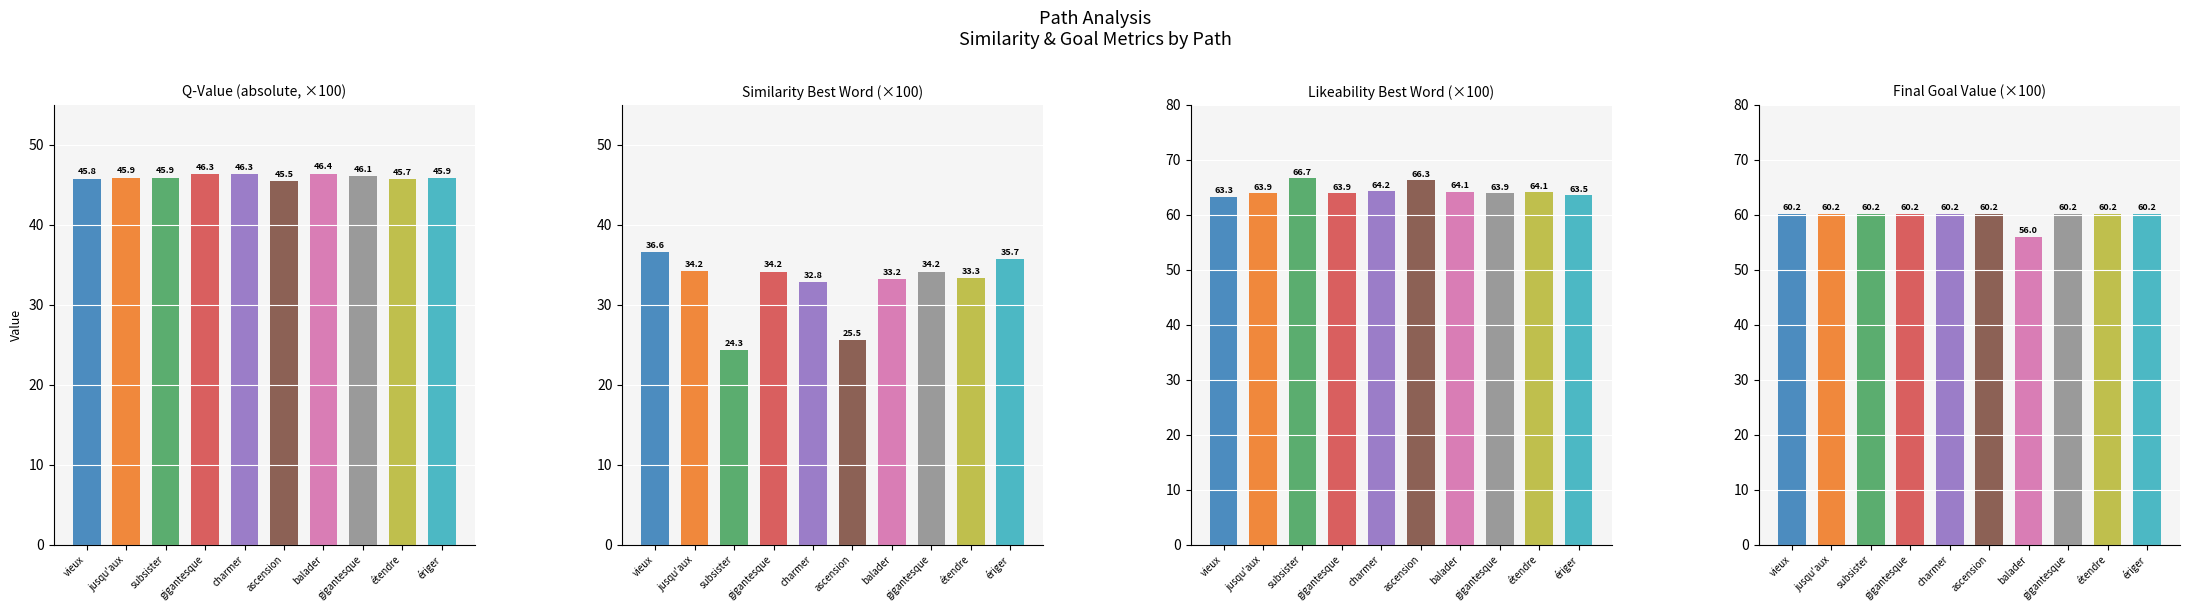

Is it true that sim_best_word ×100 equals 10.7 at gigantesque?

False